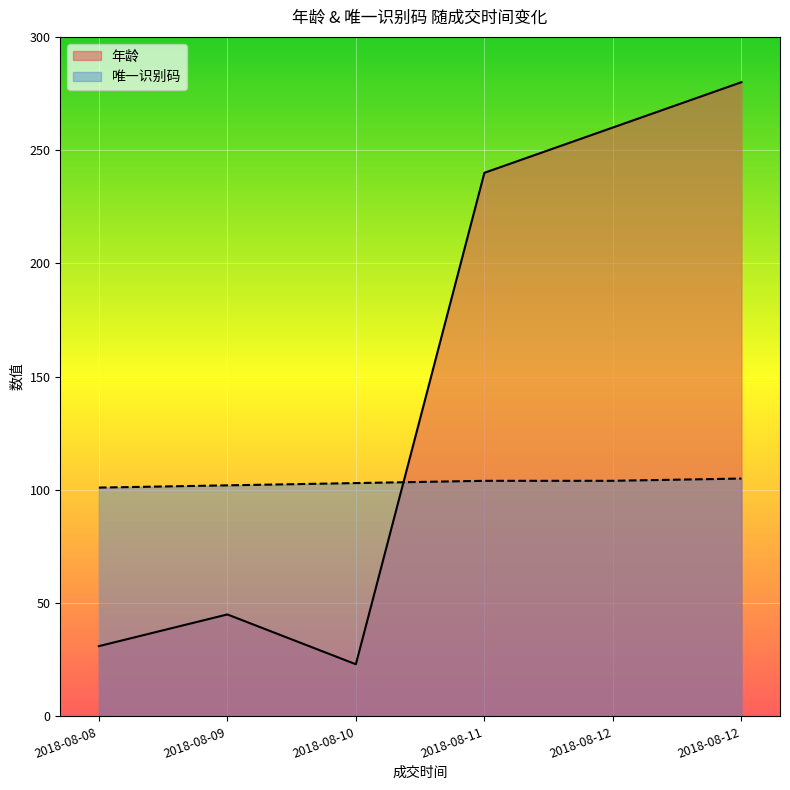

What is the difference between the 唯一识别码 values at 2018-08-12 and 2018-08-08?

3